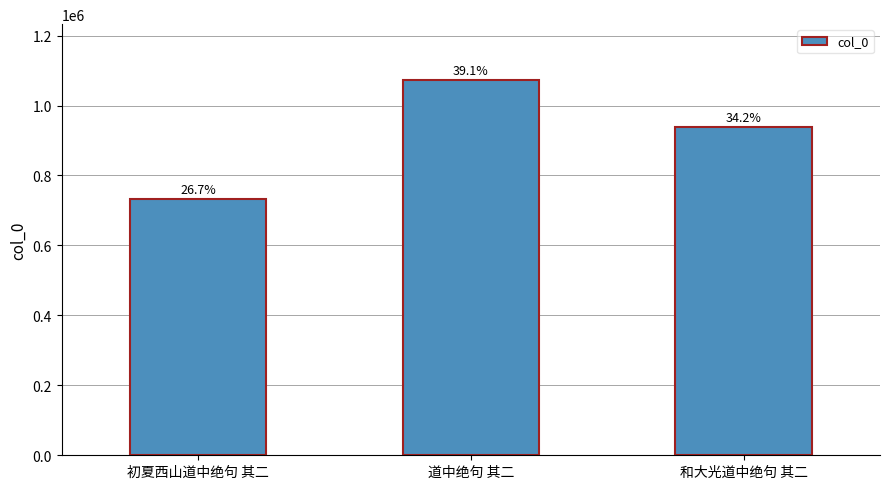

Does the chart contain any negative values?

No